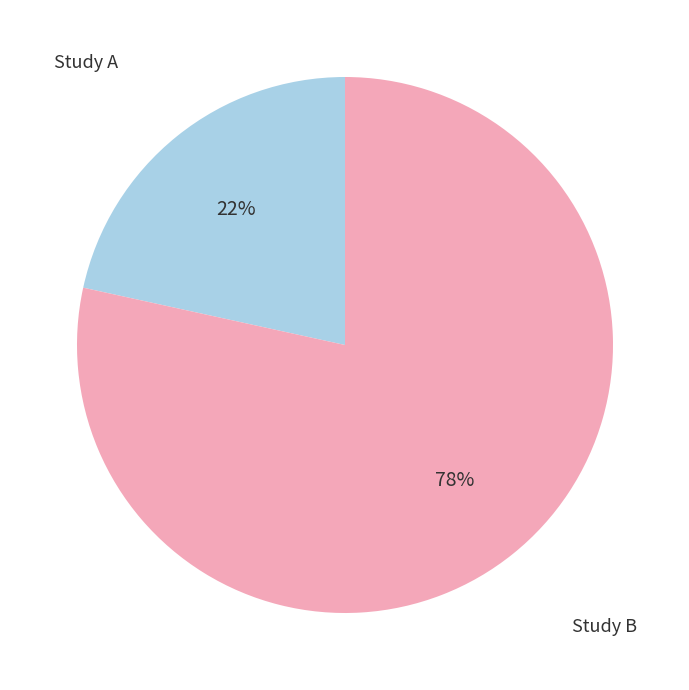

To the nearest percent, what is the average slice percentage?

50%